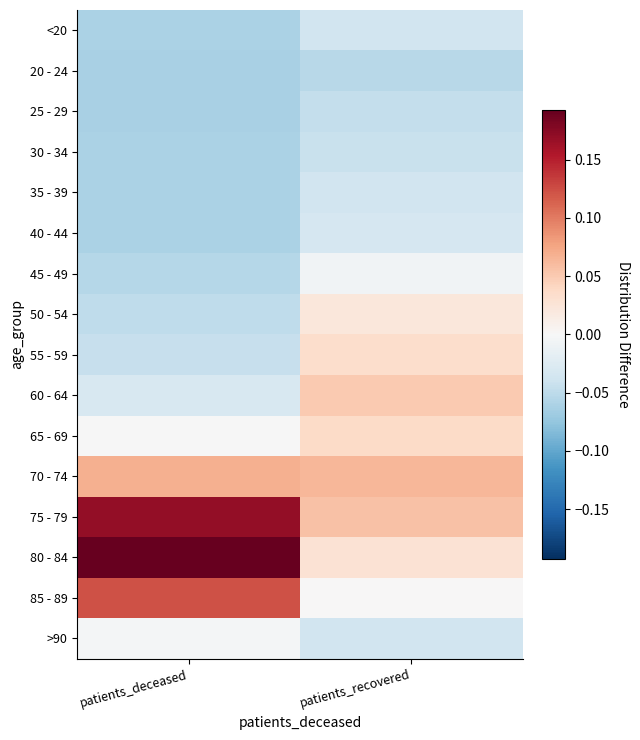

Which has a higher value, patients_deceased or patients_recovered?

patients_recovered